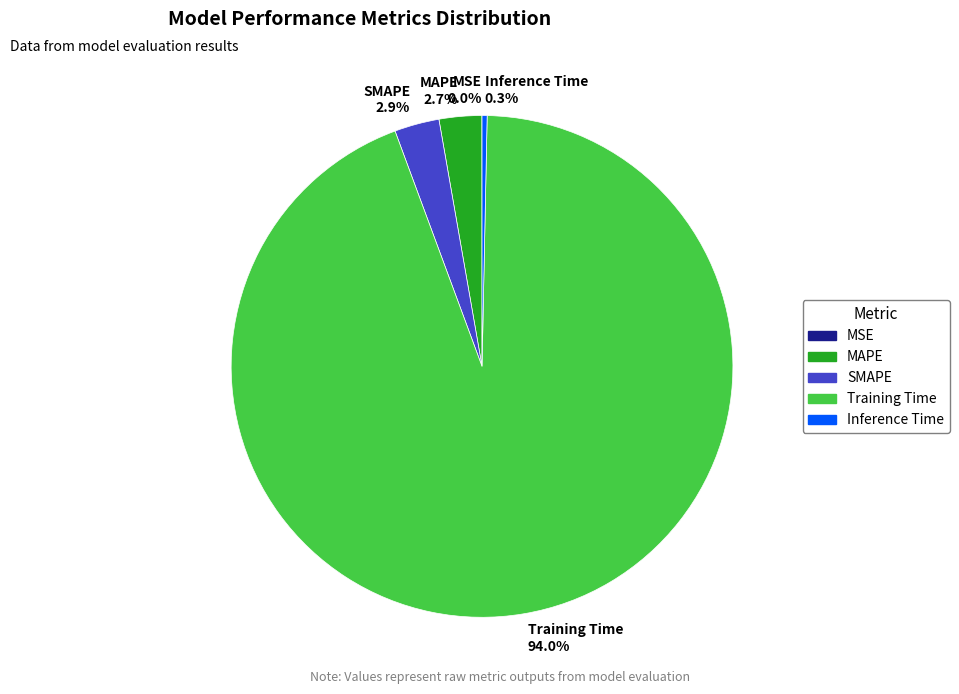

Do Inference Time 0.3% and SMAPE 2.9% together represent more than half of the pie?

No